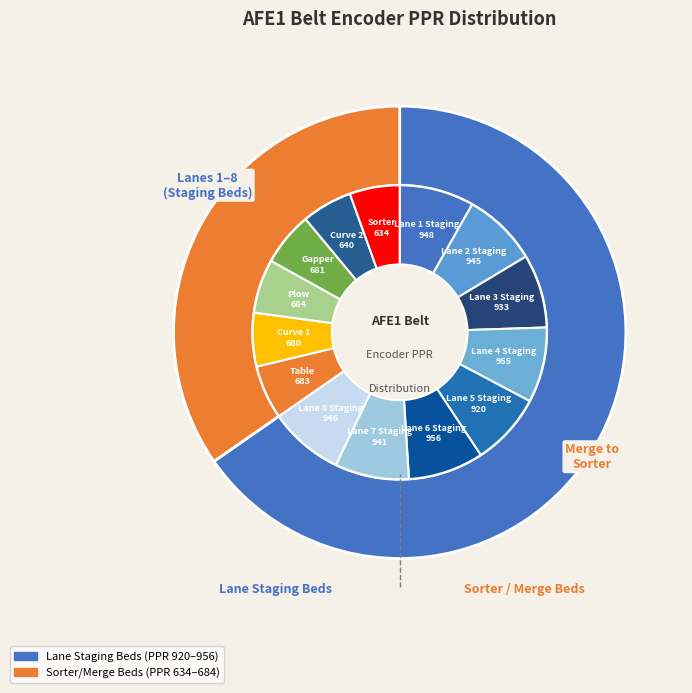

How much of the chart is everything except Plow?

94.1%